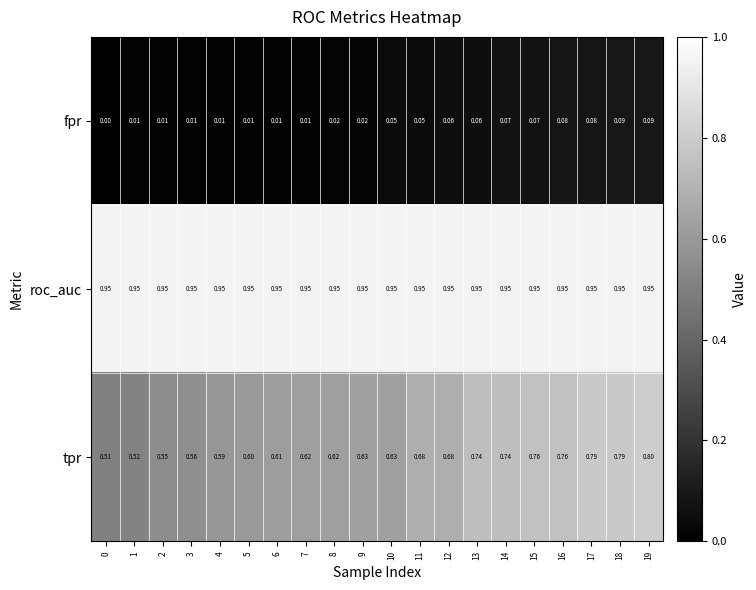

Which series has the largest range (max minus min)?

tpr